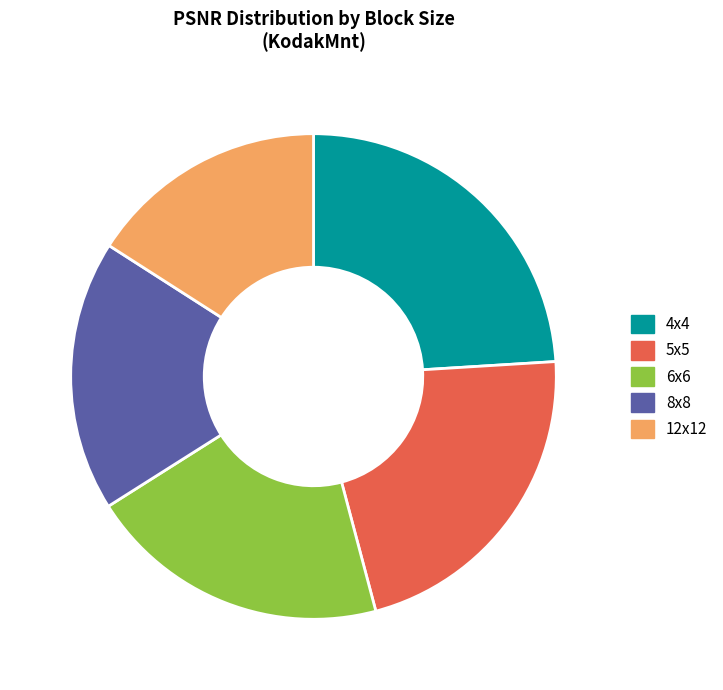

Count the number of slices in the pie.

5